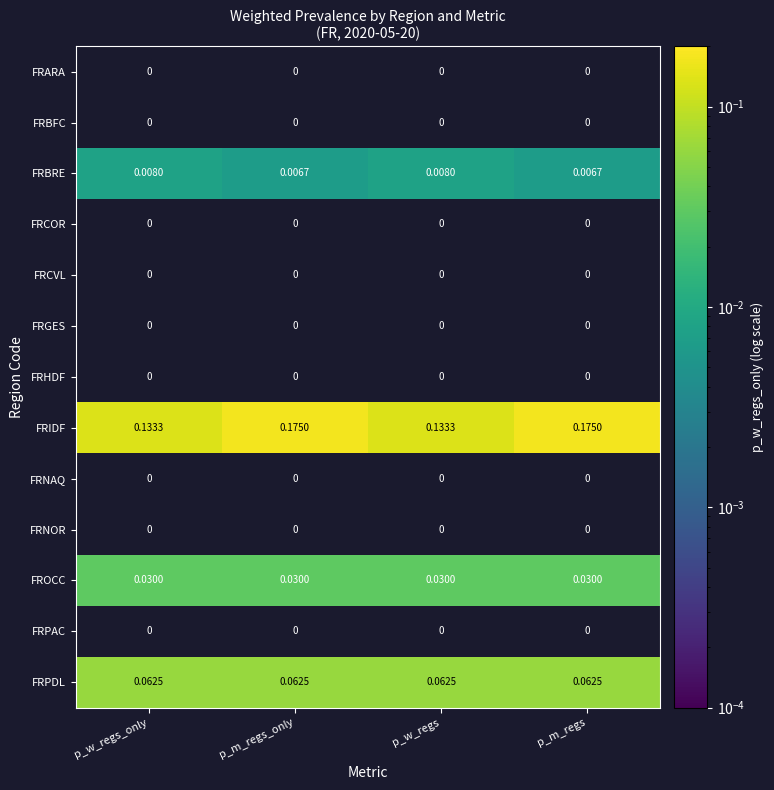

Which series has the largest total across all categories?

FRIDF